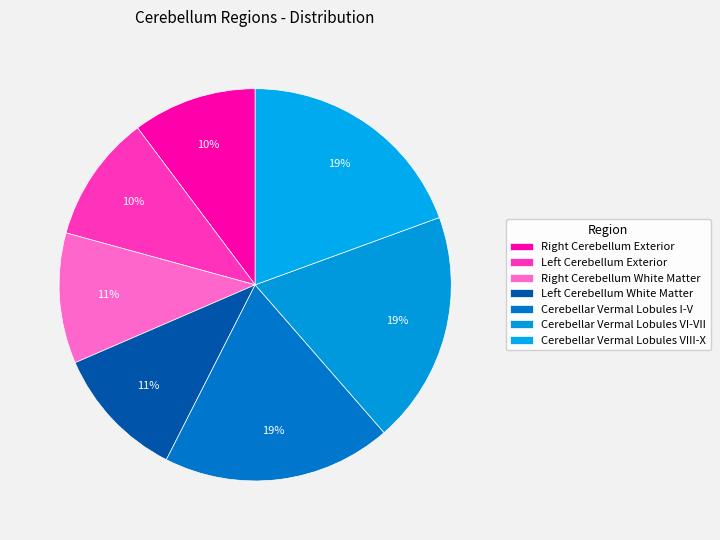

To the nearest percent, what is the average slice percentage?

14%